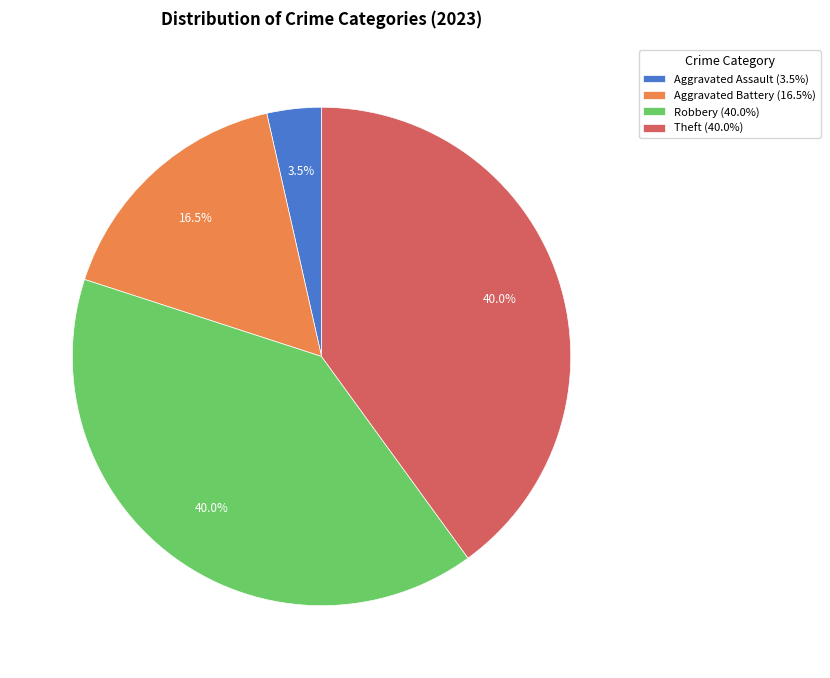

Is there a majority slice in this chart?

No